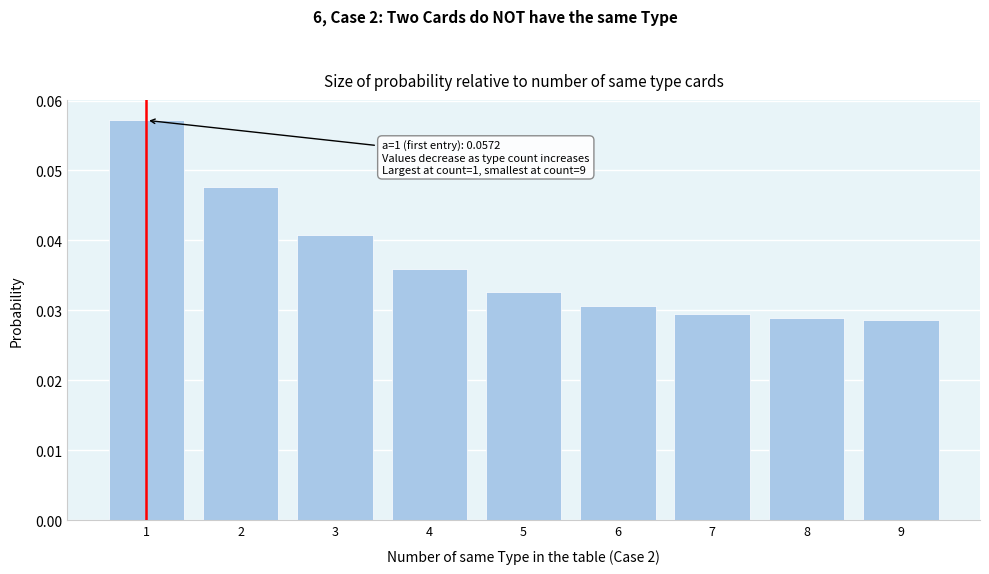

True or false: the data shows 0.0 at 1.

False